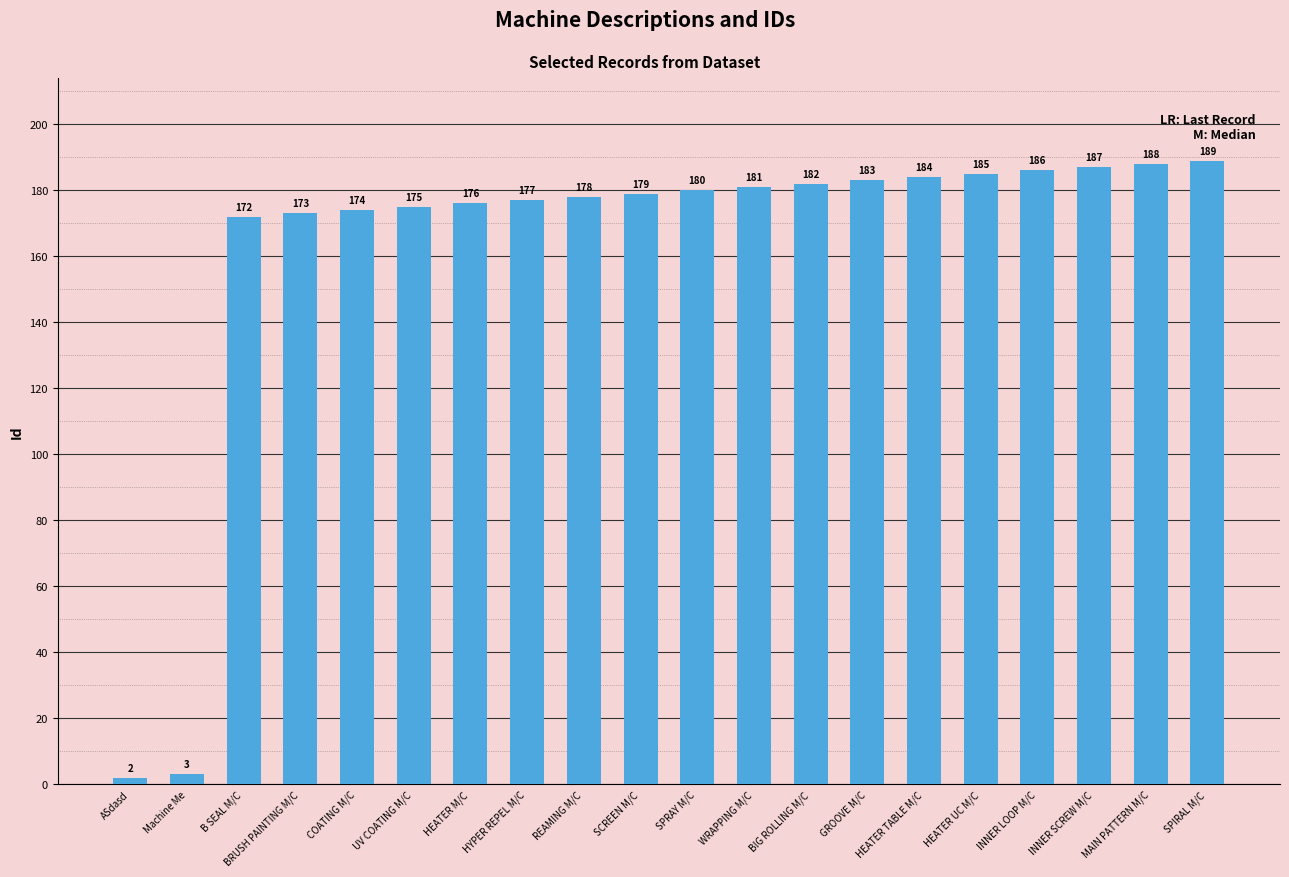

Is it true that the value at SPIRAL M/C is 189?

True